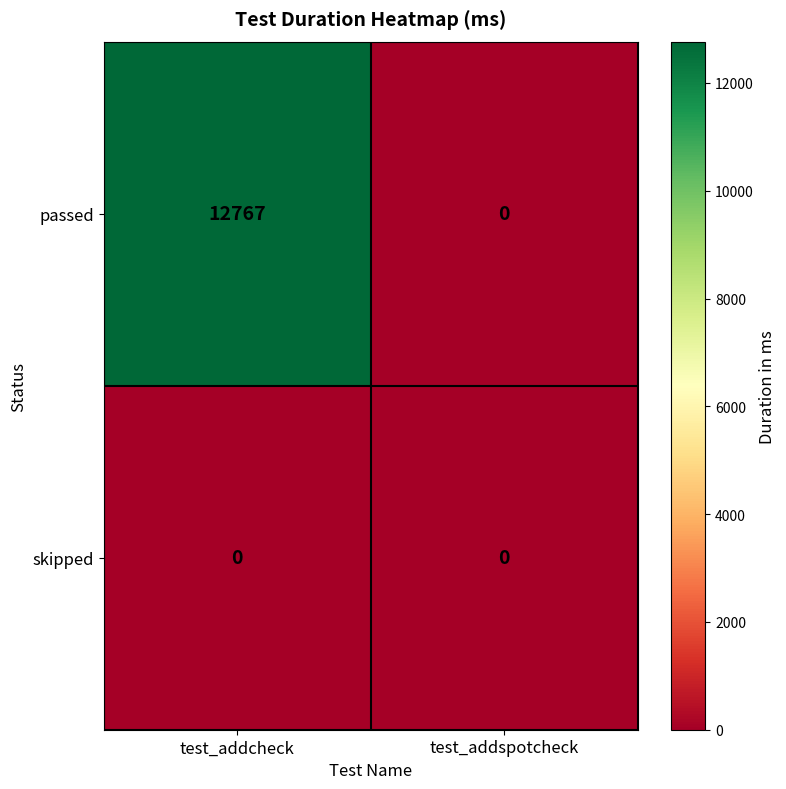

Count the number of categories in the chart.

2